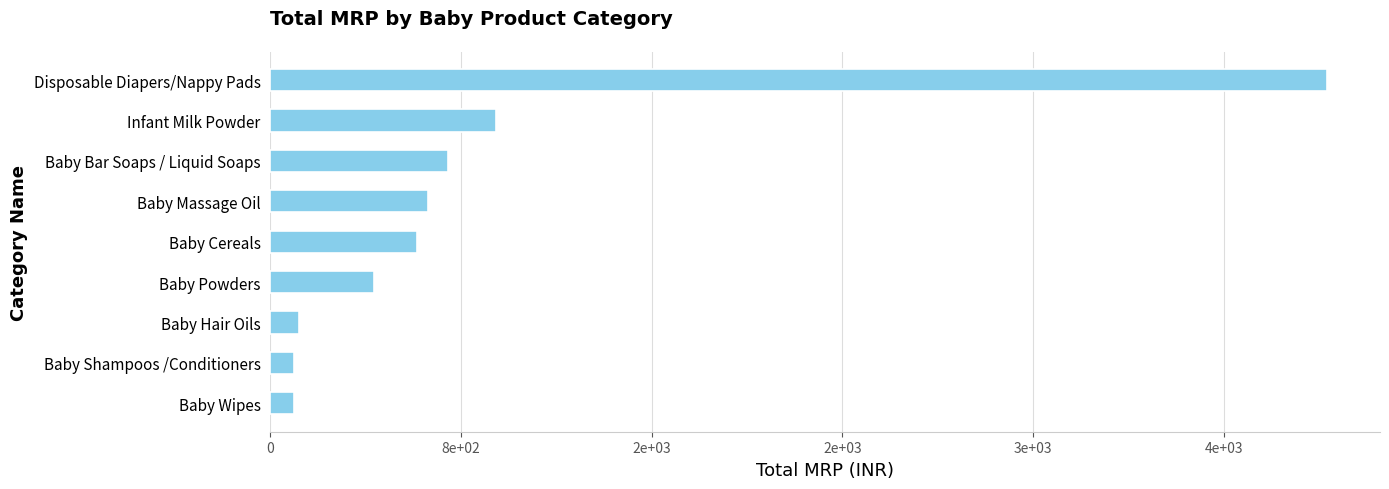

What is the difference between the maximum and second lowest values?

4334